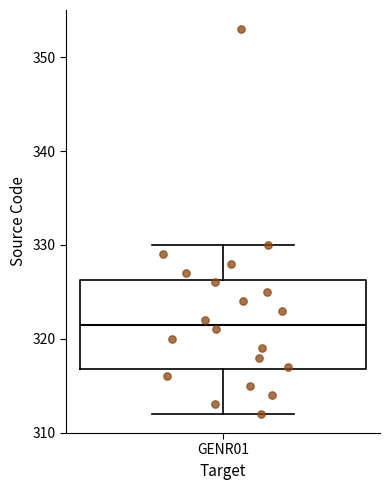

Read this box plot against the y-axis: the position of the median line, the range covered by the box, and the ends of both whiskers. The values are not printed on the chart, so give them approximately, as read against the axis.

median 322, box 317 to 326, whiskers 312 to 330